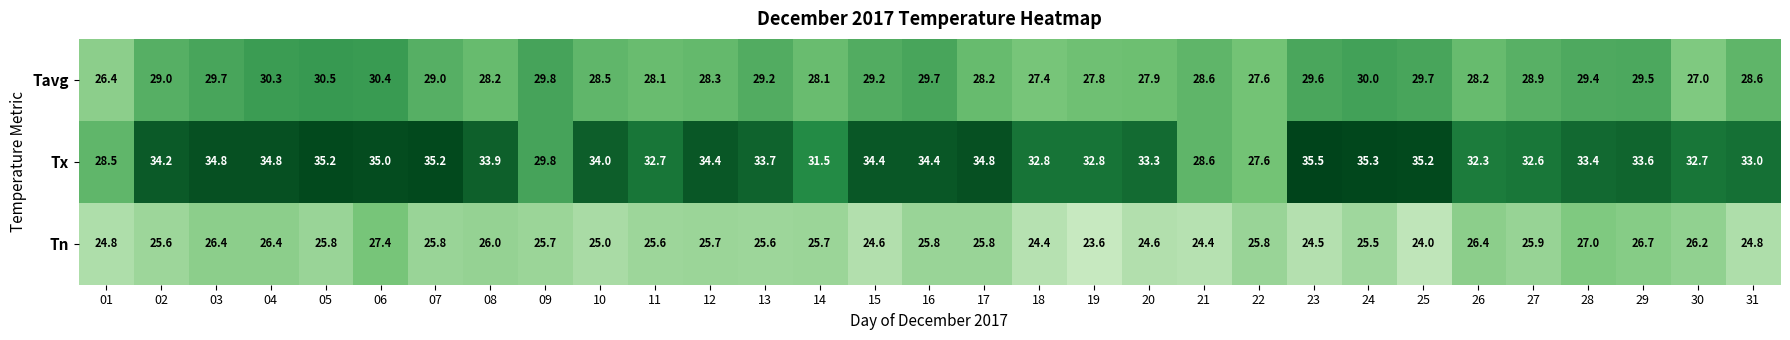

At how many categories does at least one series exceed 24?

31